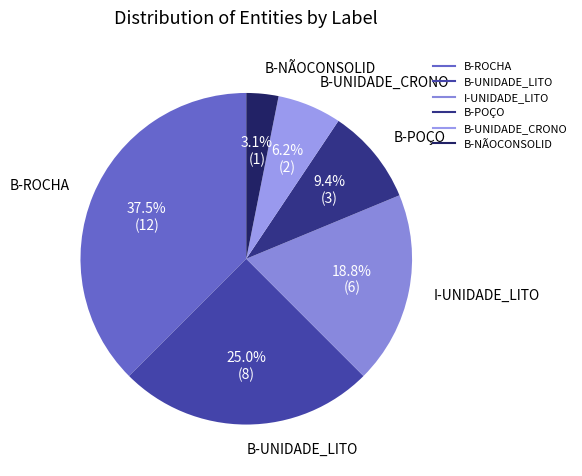

To the nearest percent, what is the average slice percentage?

17%